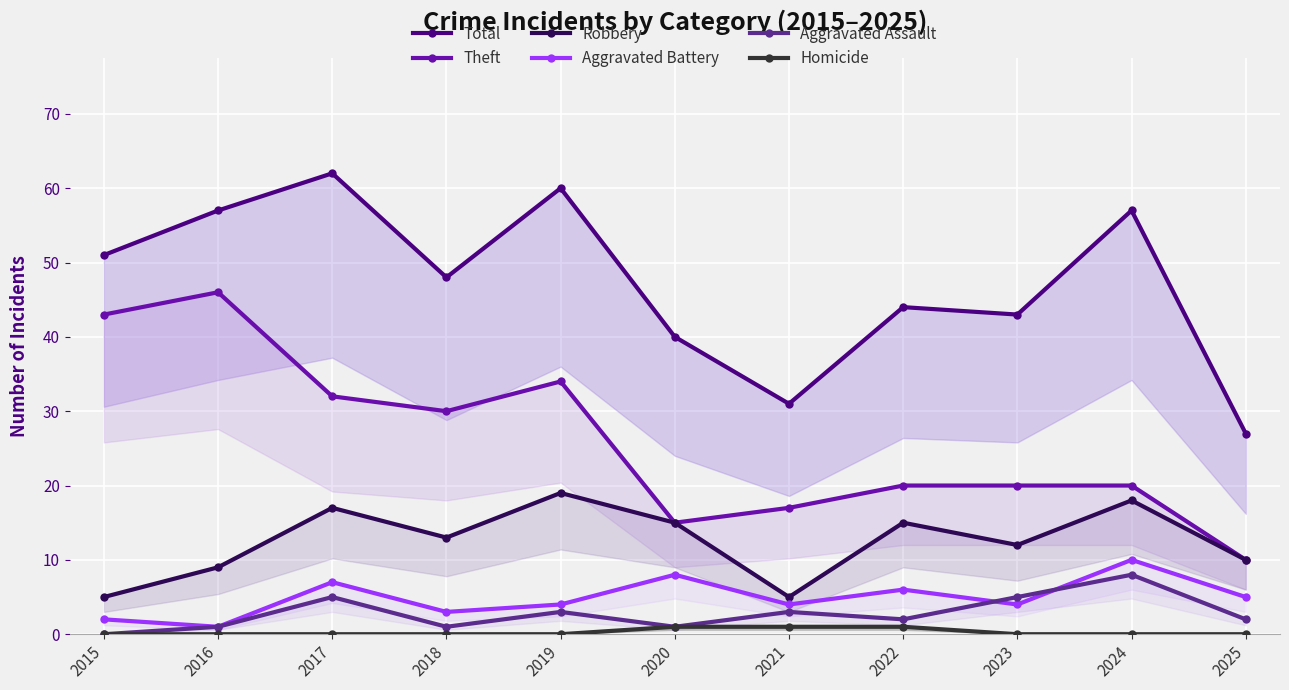

True or false: Robbery and Total intersect in this chart.

False